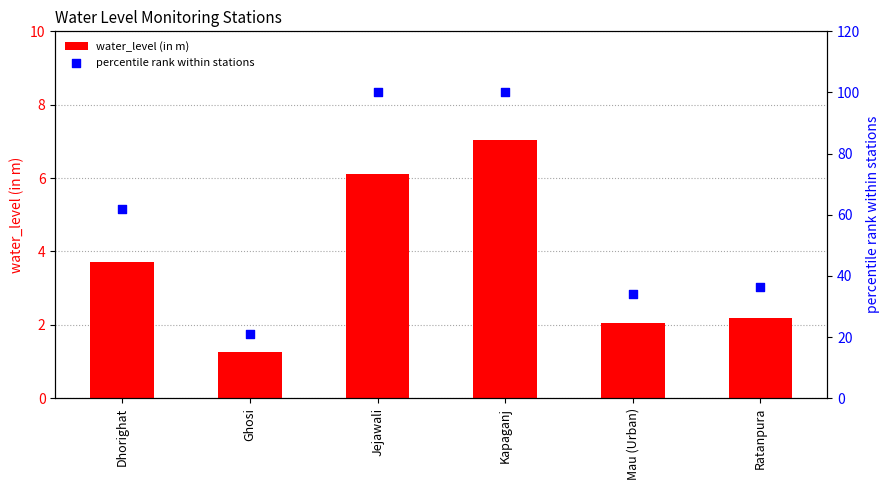

Is the value of water_level (in m) at Dhorighat greater than the value of percentile rank within stations at Ghosi?

No